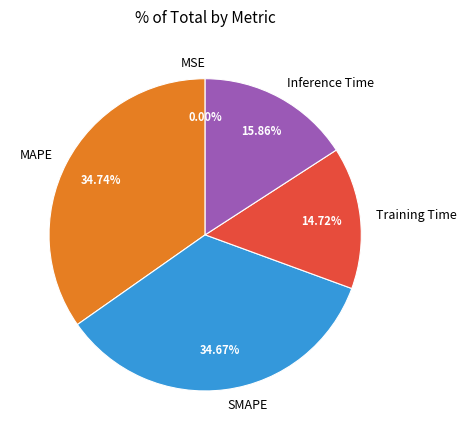

To the nearest percent, what is the difference between the largest and smallest slice percentages?

35%